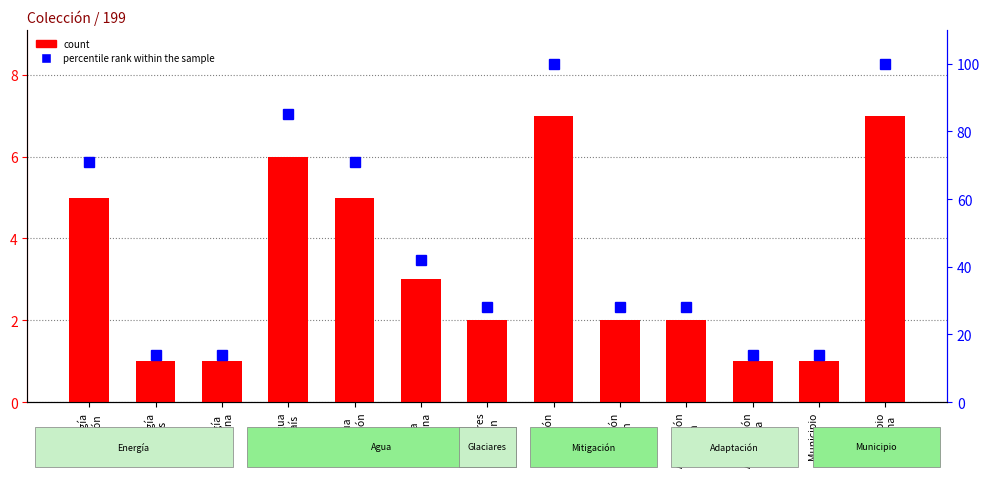

Which category has the lowest value in the count series?

Energía
País